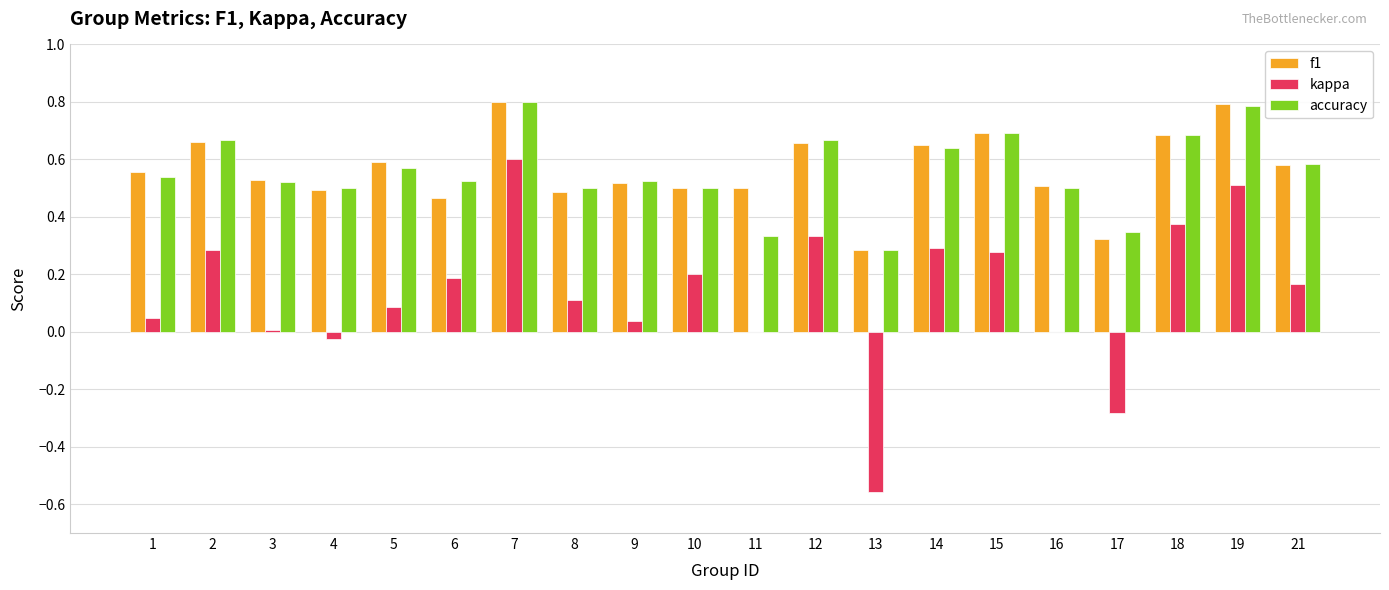

What is the greatest value displayed?

0.8